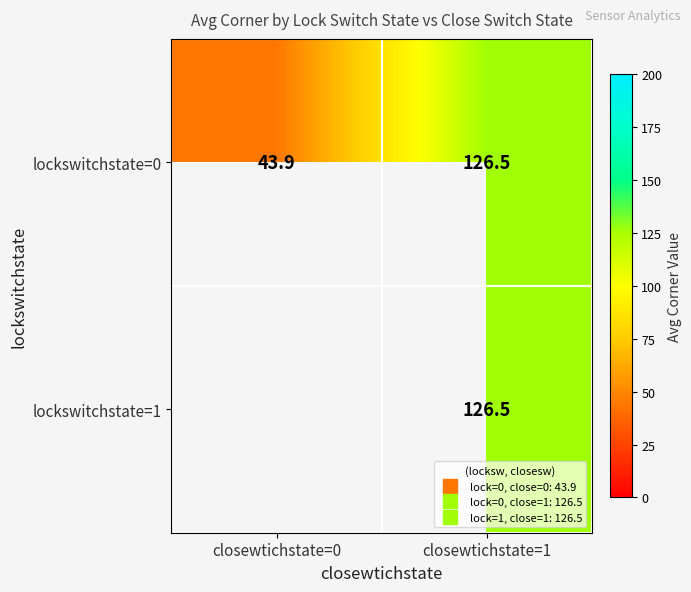

How many data points in lockswitchstate=0 are above 126?

1